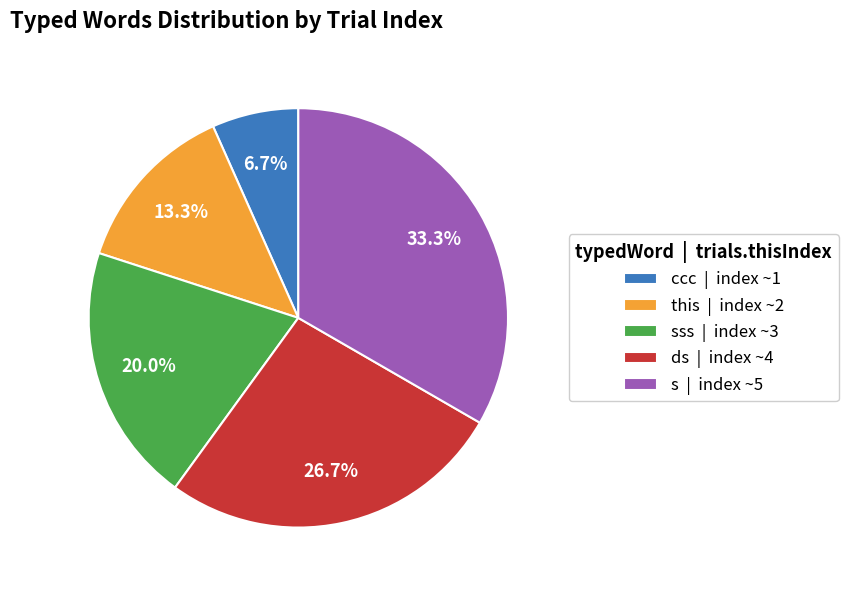

Is the sum of ccc | index ~1 and ds | index ~4 greater than half?

No